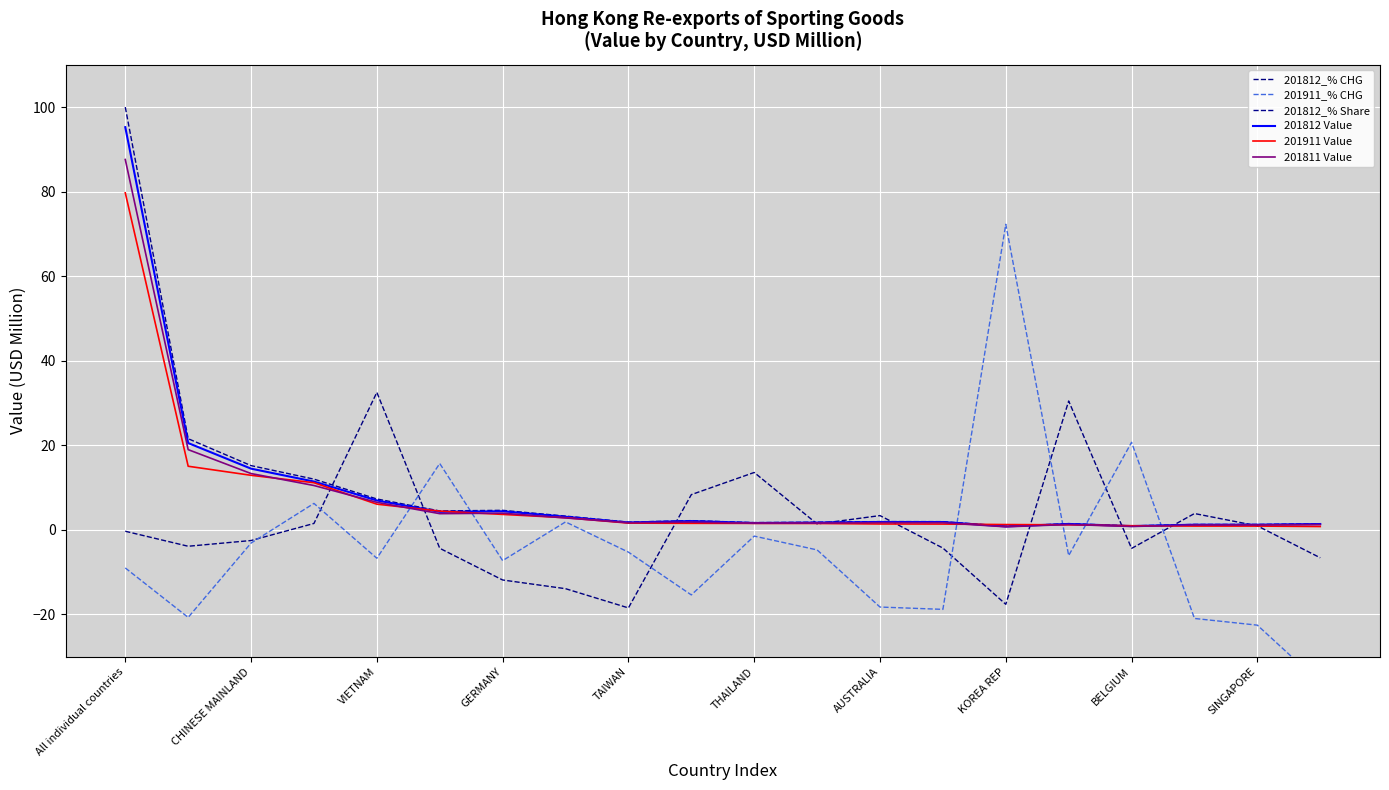

Does the chart display data point markers on the line(s)?

No